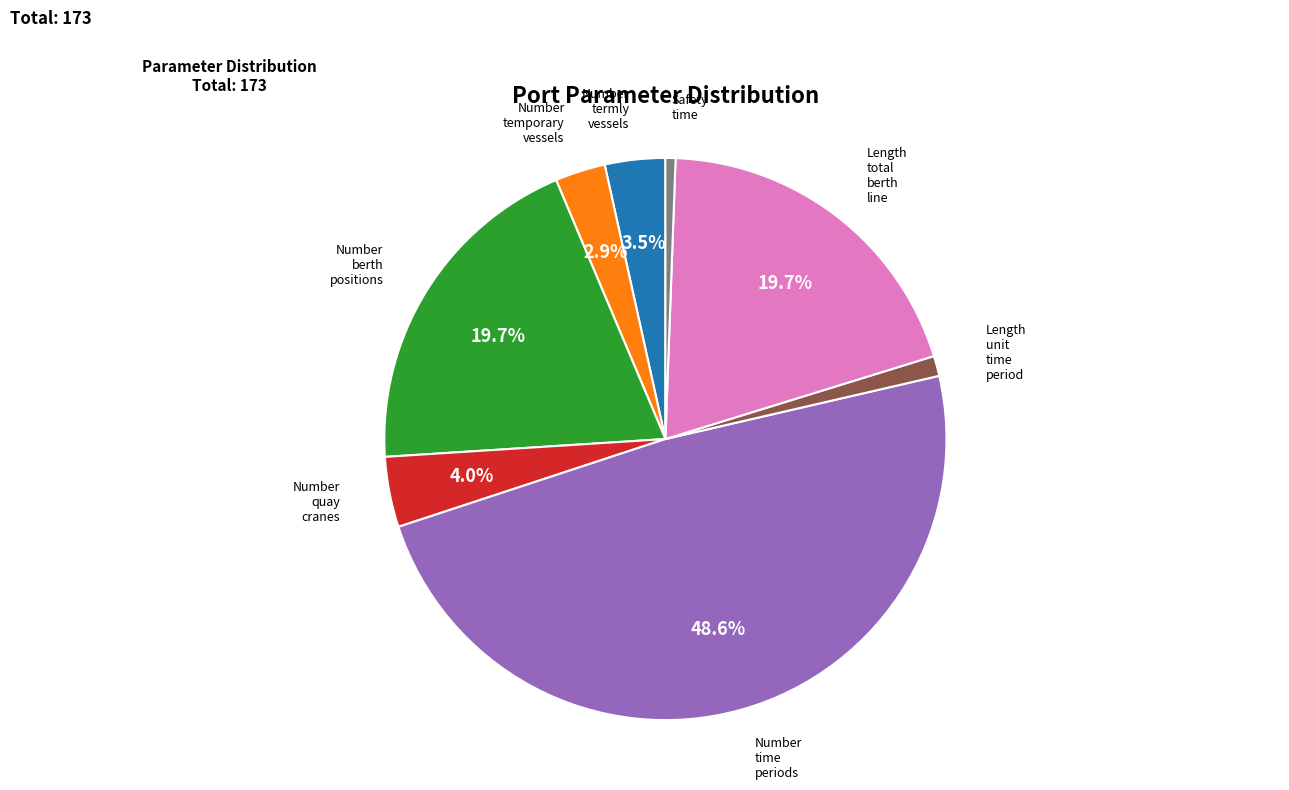

Does any single category account for the majority?

No